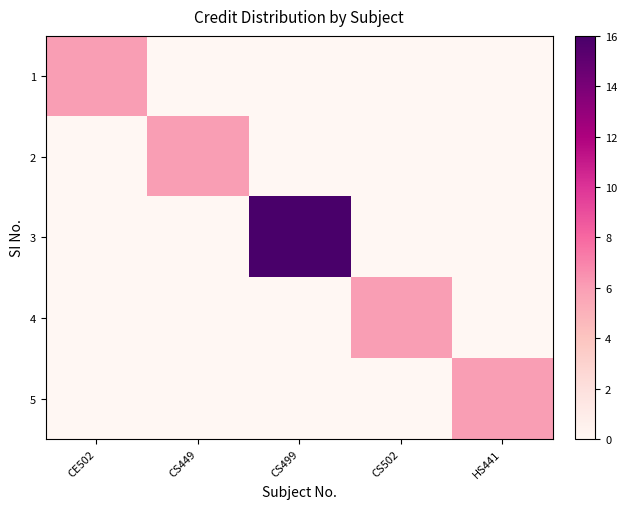

What is the total value across all series at CS449?

6